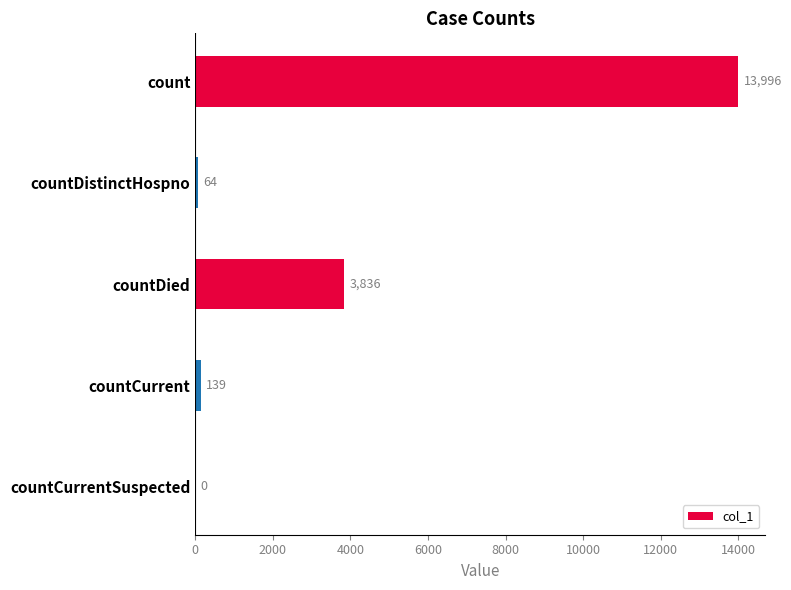

Between countCurrentSuspected and countDied, which is larger?

countDied